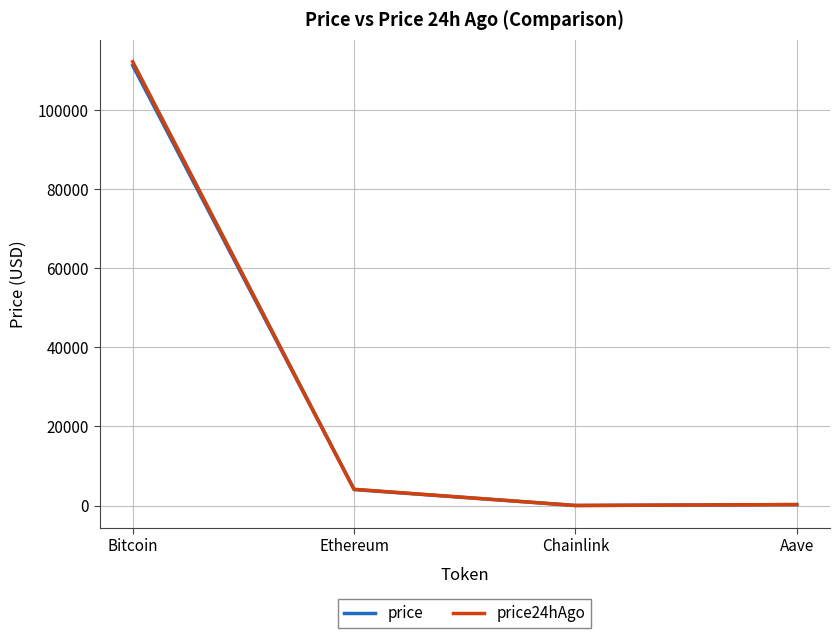

Which category has the highest value across all series?

Bitcoin